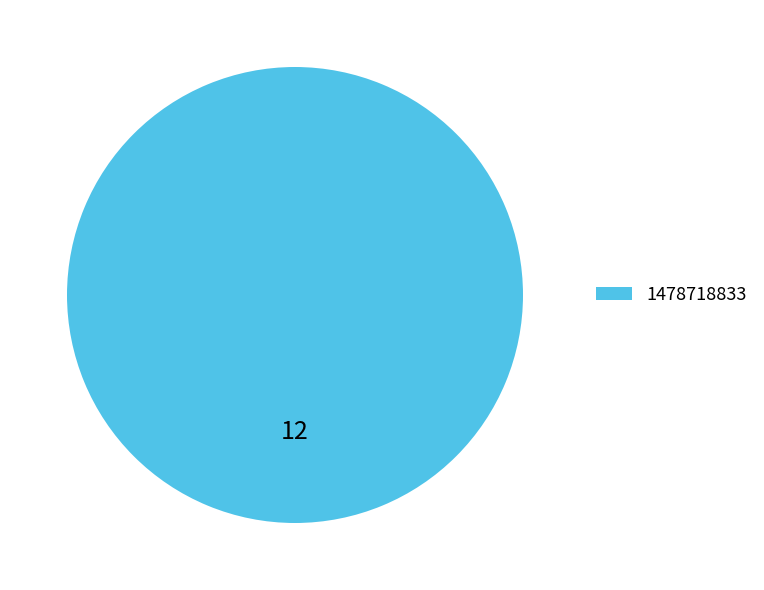

Rank the categories by value from lowest to highest.

1478718833